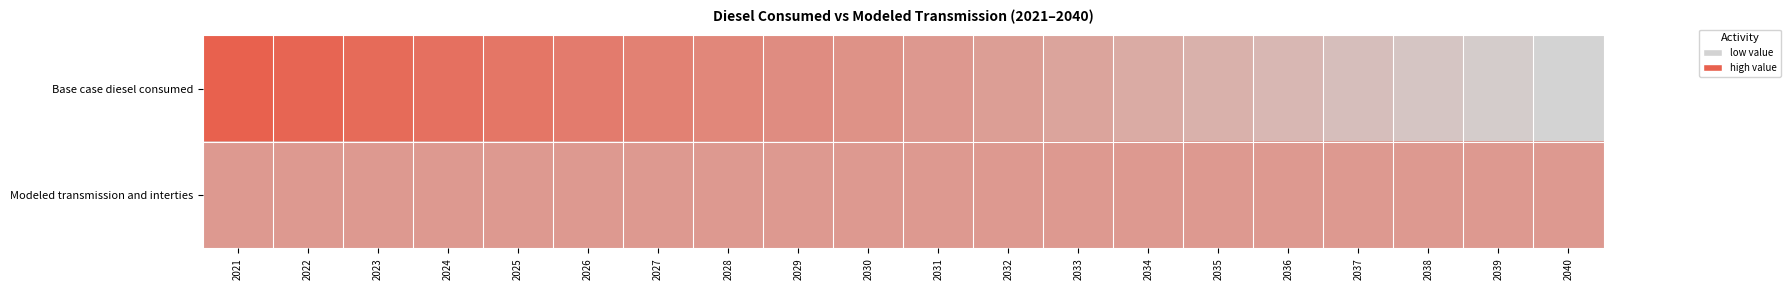

Reading left to right, what are all the values shown in this chart?

Base case diesel consumed: 2021=1.0	2022=1.0	2023=0.9	2024=0.9	2025=0.8	2026=0.8	2027=0.7	2028=0.7	2029=0.6	2030=0.6	2031=0.5	2032=0.5	2033=0.4	2034=0.4	2035=0.3	2036=0.2	2037=0.2	2038=0.1	2039=0.1	2040=0.0
Modeled transmission and interties: 2021=0.5	2022=0.5	2023=0.5	2024=0.5	2025=0.5	2026=0.5	2027=0.5	2028=0.5	2029=0.5	2030=0.5	2031=0.5	2032=0.5	2033=0.5	2034=0.5	2035=0.5	2036=0.5	2037=0.5	2038=0.5	2039=0.5	2040=0.5